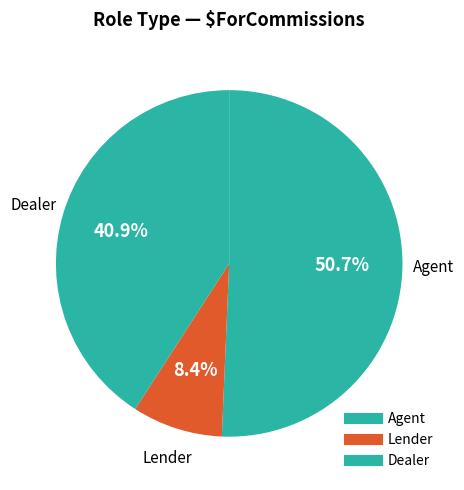

How many slices are in this pie chart?

3